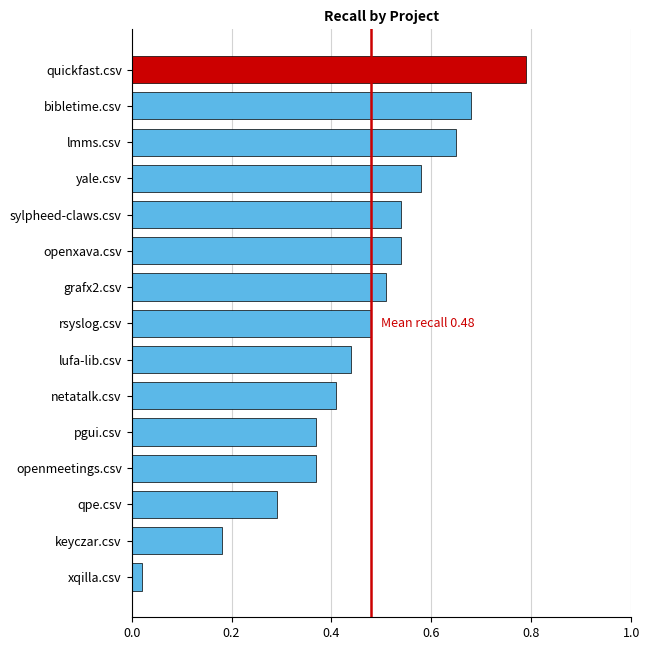

What position from the bottom is keyczar.csv?

2